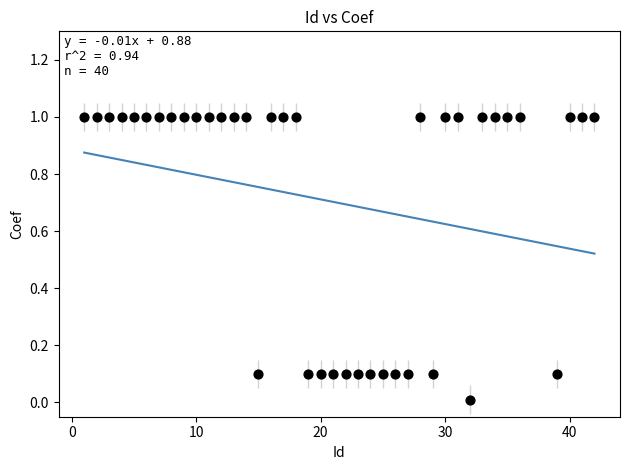

What is the range of X values (max minus min)?

41.0